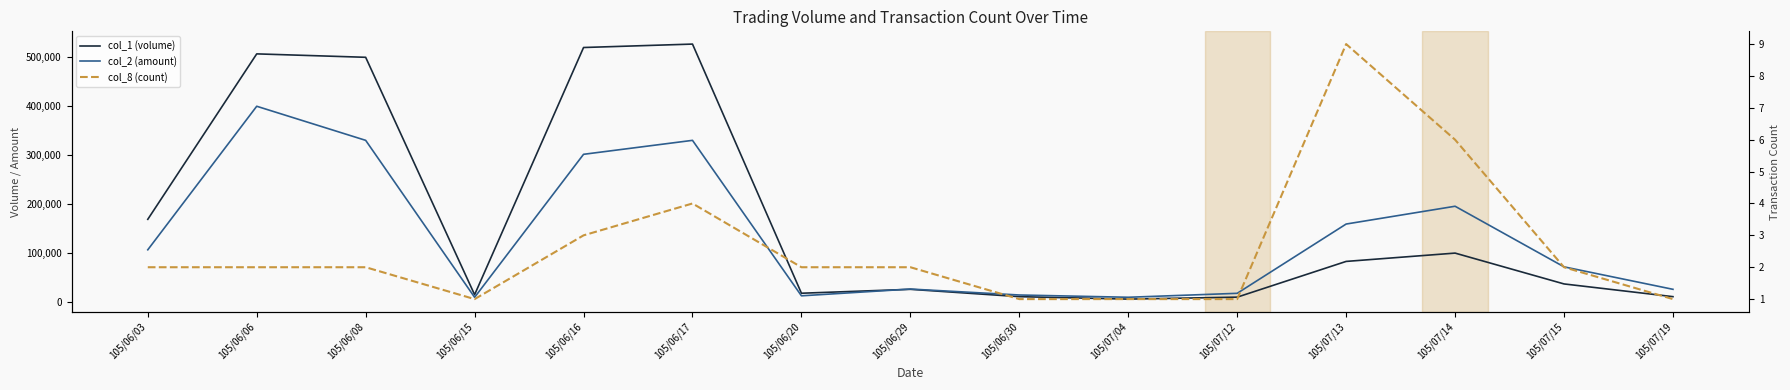

What is the greatest value displayed?

526000